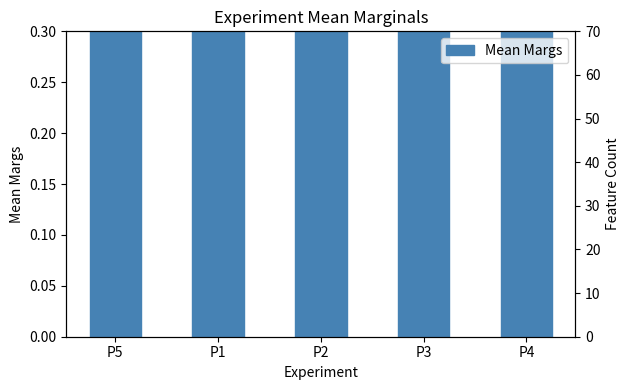

Which label corresponds to the largest value in the chart?

P3